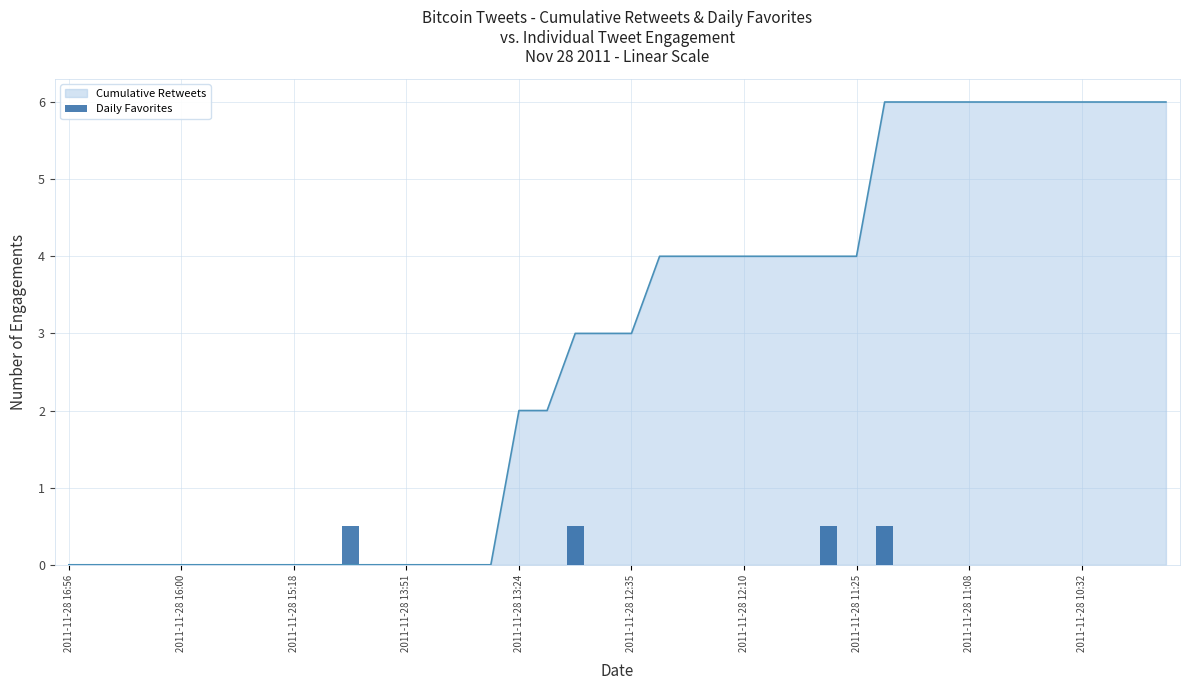

The value at 35 is 0.0. True or false?

True